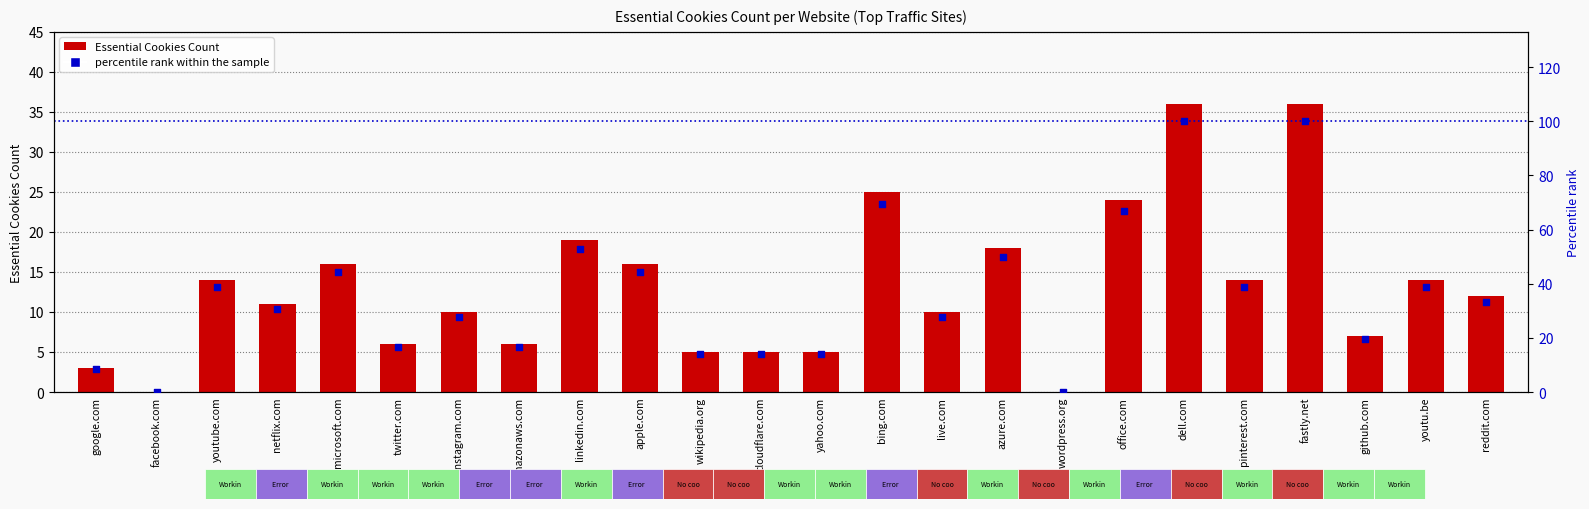

Which series reaches the maximum Y coordinate?

percentile rank within the sample